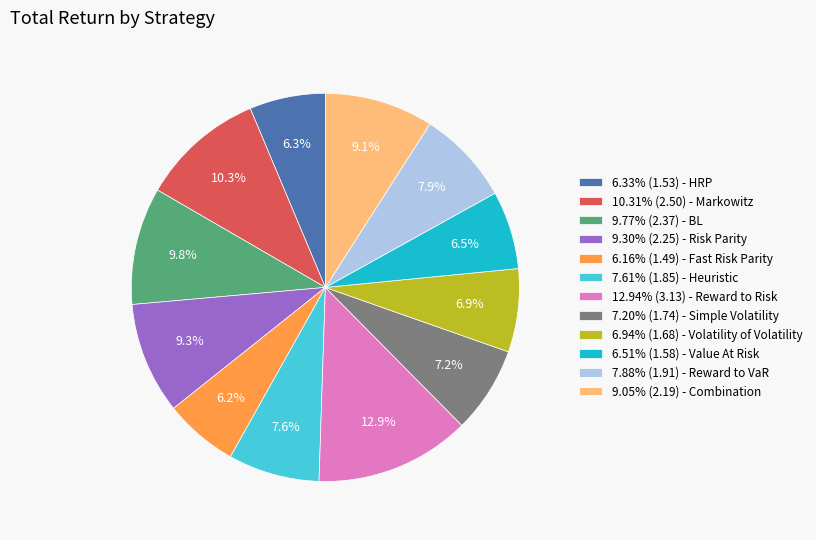

Combined, do 9.77% (2.37) - BL and 6.16% (1.49) - Fast Risk Parity account for over 50%?

No